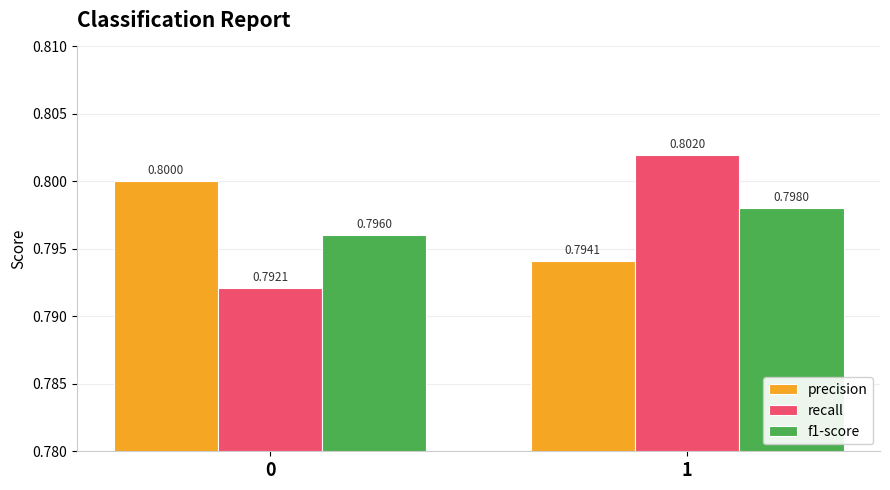

What is the sum of the f1-score values at 1 and 0?

1.6